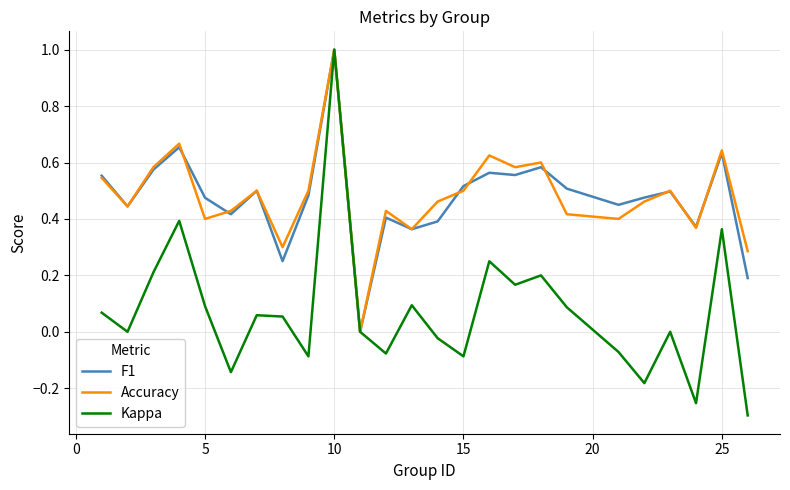

How many Accuracy values are between 0 and 1?

25